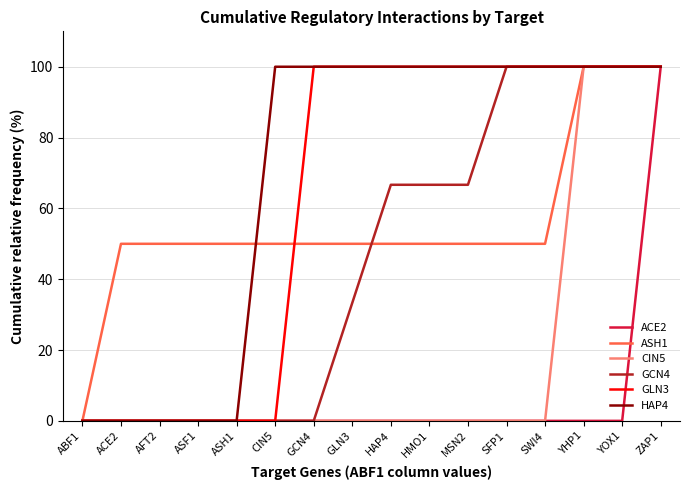

The ASH1 series shows 71.4 at HAP4. True or false?

False